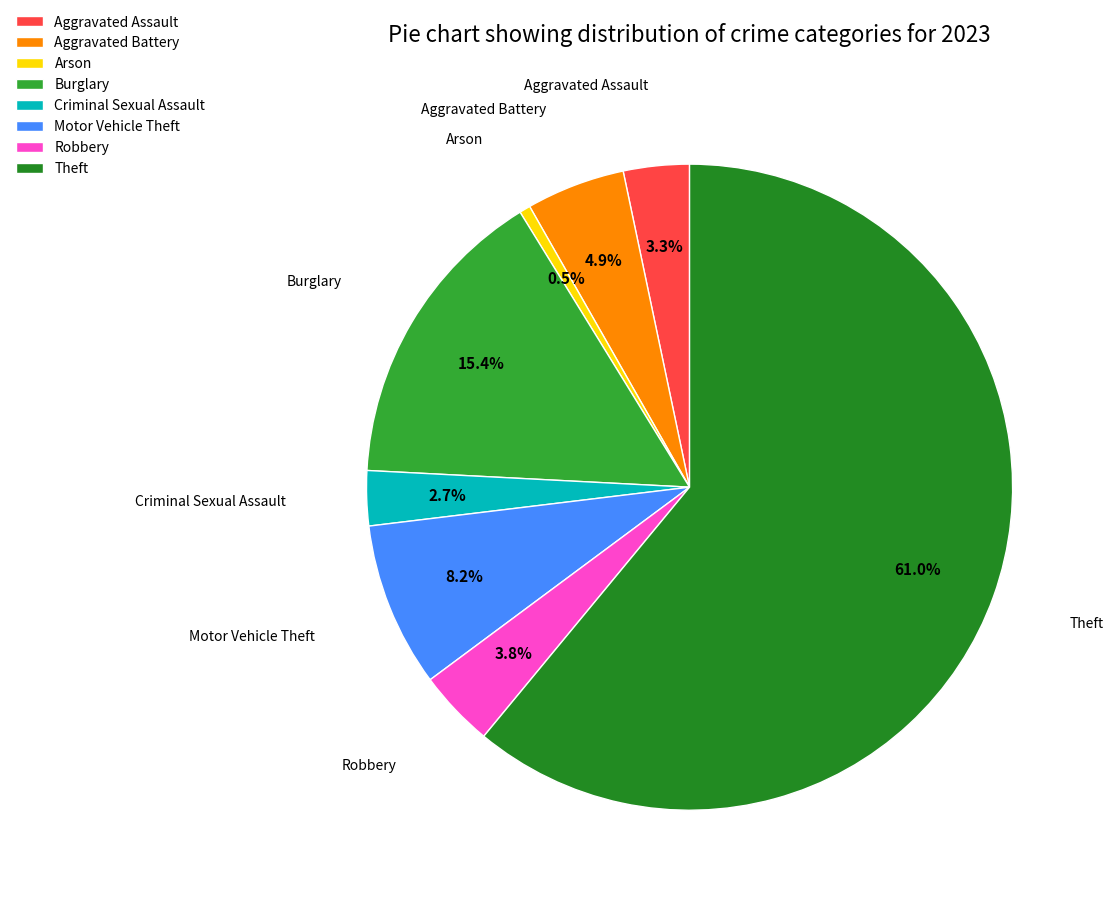

To the nearest percent, what portion does Aggravated Assault represent?

3%